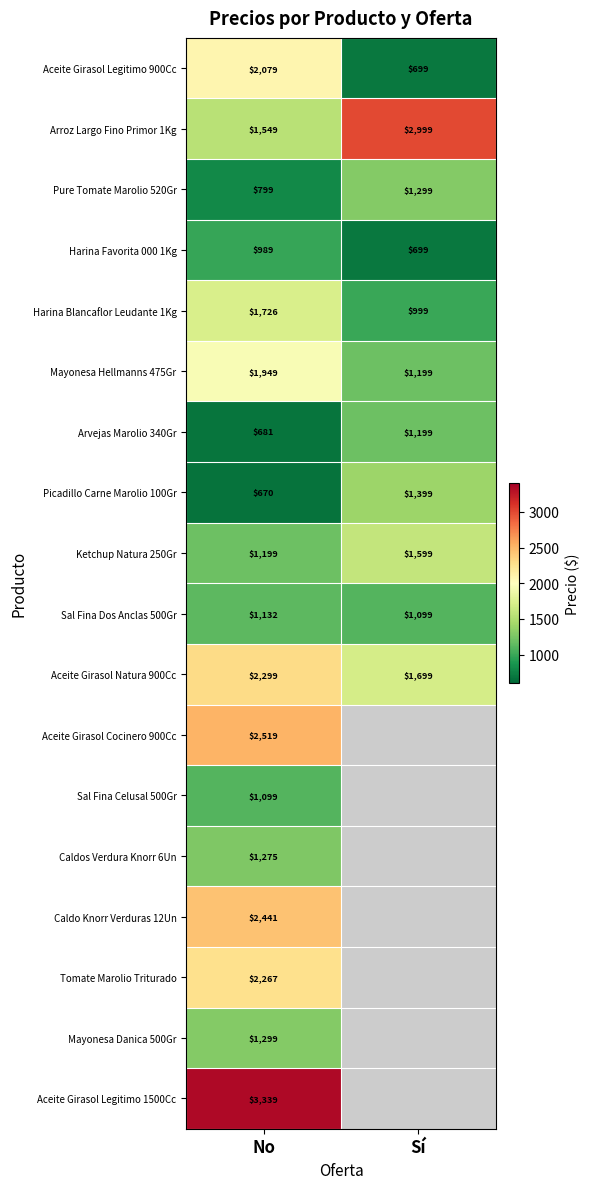

Which has a higher value, No or Sí?

No